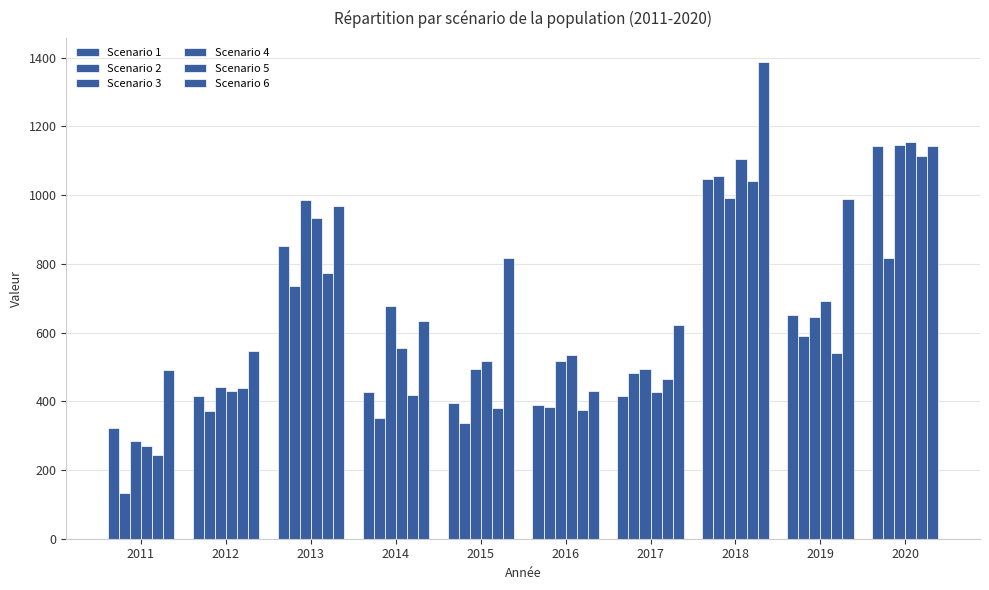

What is the value of the Scenario 5 bar at the 10th from the left?

1114